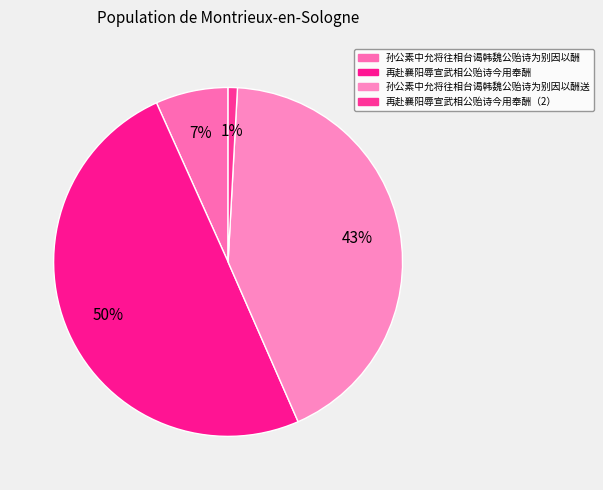

To the nearest percent, what is the difference between the largest and smallest slice percentages?

49%